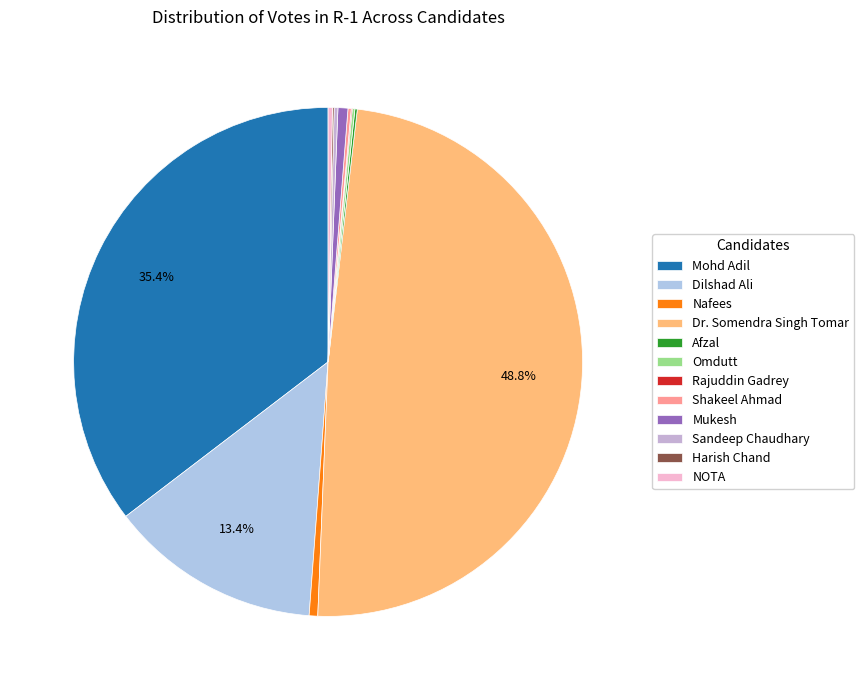

Rank the categories by value from lowest to highest.

Rajuddin Gadrey, Harish Chand, Afzal, Omdutt, Shakeel Ahmad, Sandeep Chaudhary, NOTA, Nafees, Mukesh, Dilshad Ali, Mohd Adil, Dr. Somendra Singh Tomar